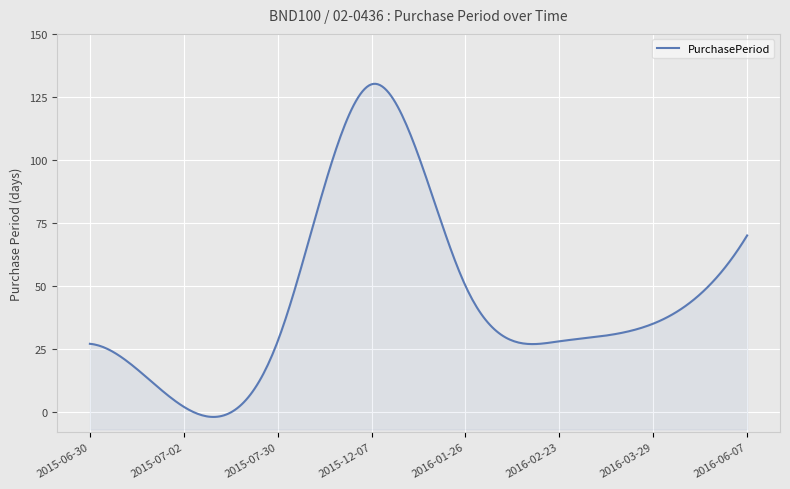

What is the smallest value displayed?

2